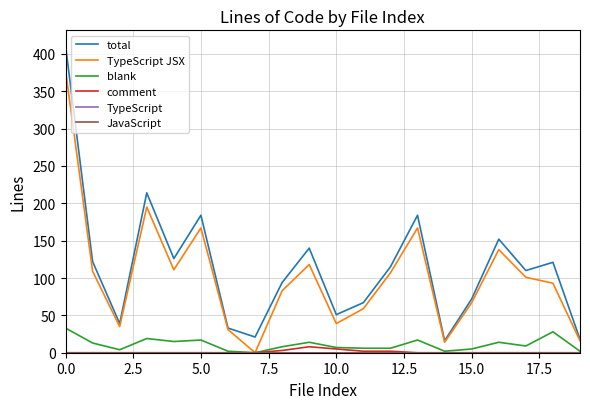

Does the chart display data point markers on the line(s)?

No